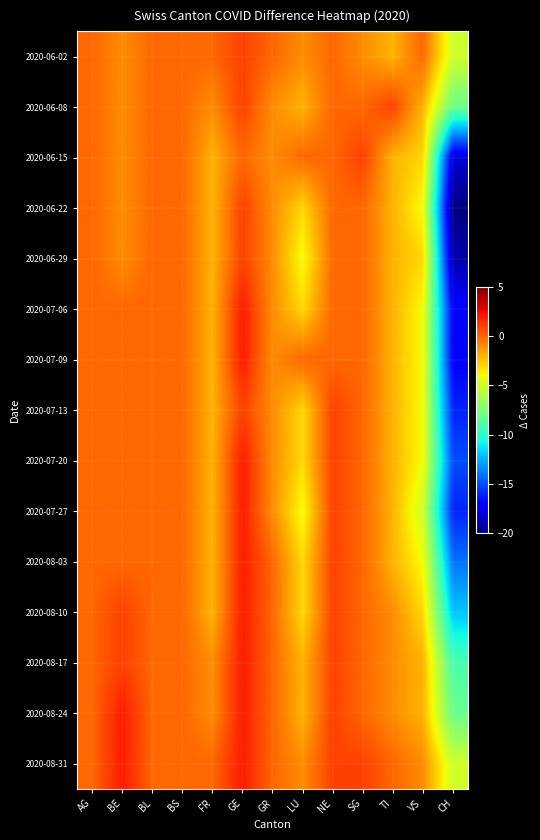

What is the spread (max minus min) of values at CH?

15